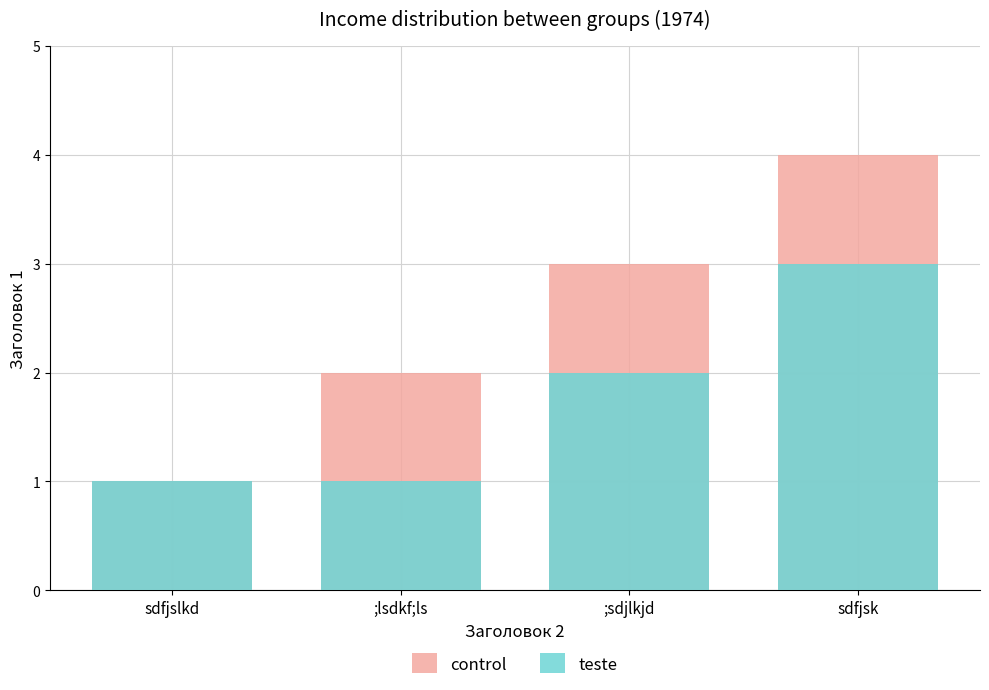

What is the average value of the teste series?

2